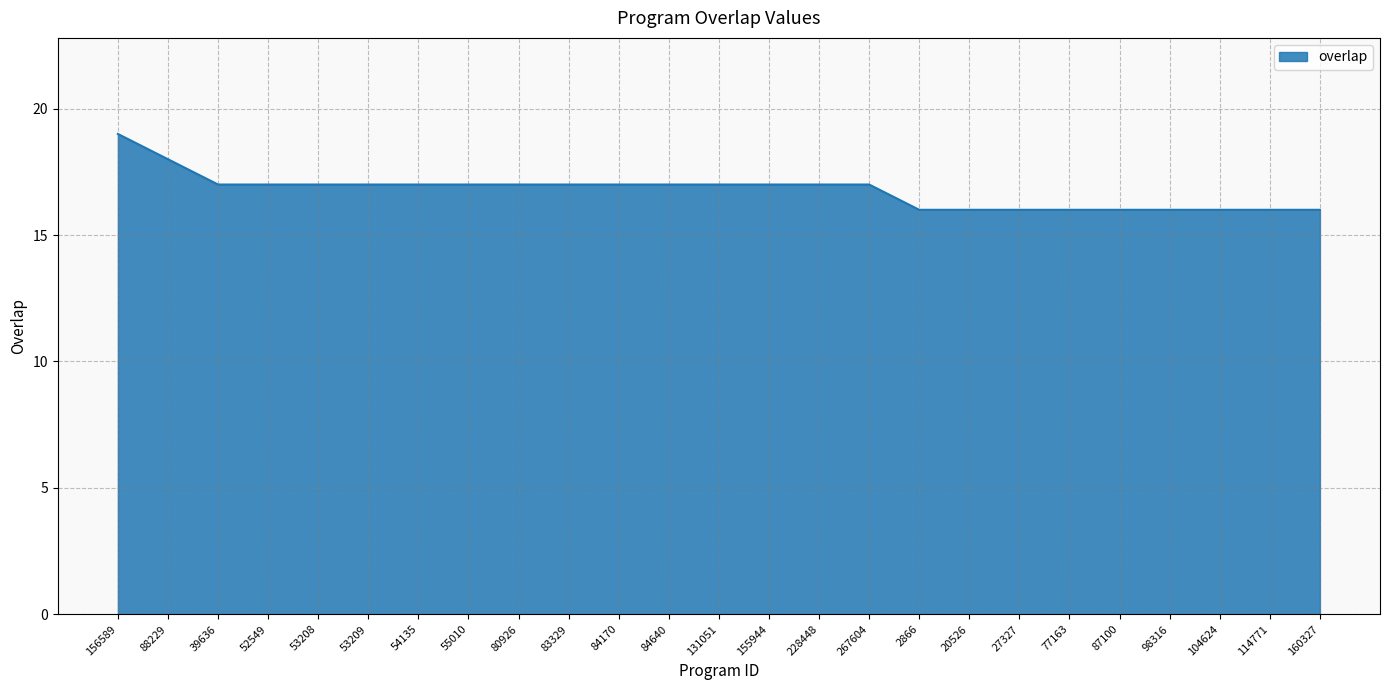

Is it true that the value at 267604 is 17?

True